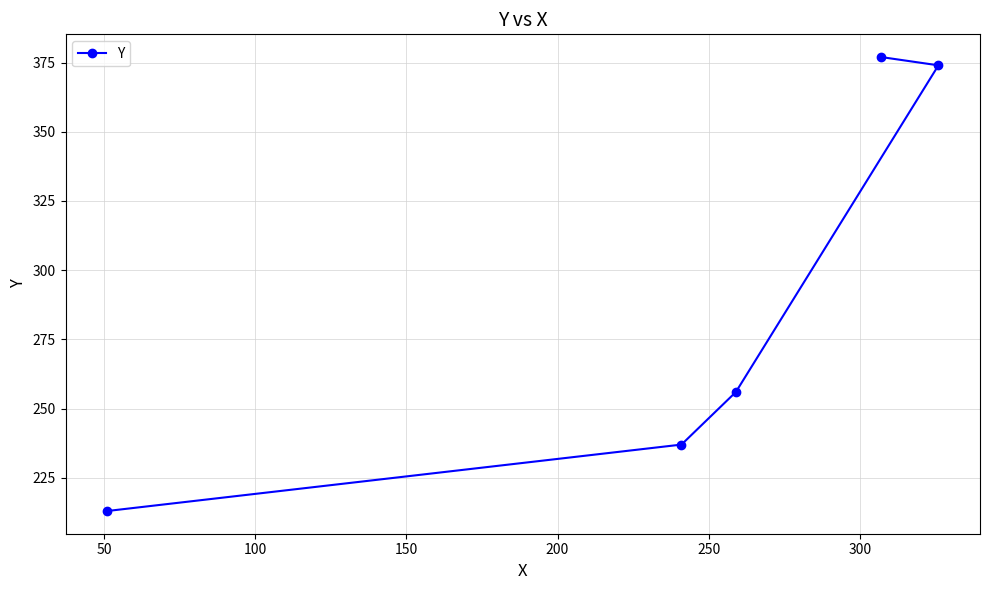

What is the difference between the second highest and second lowest values?

137